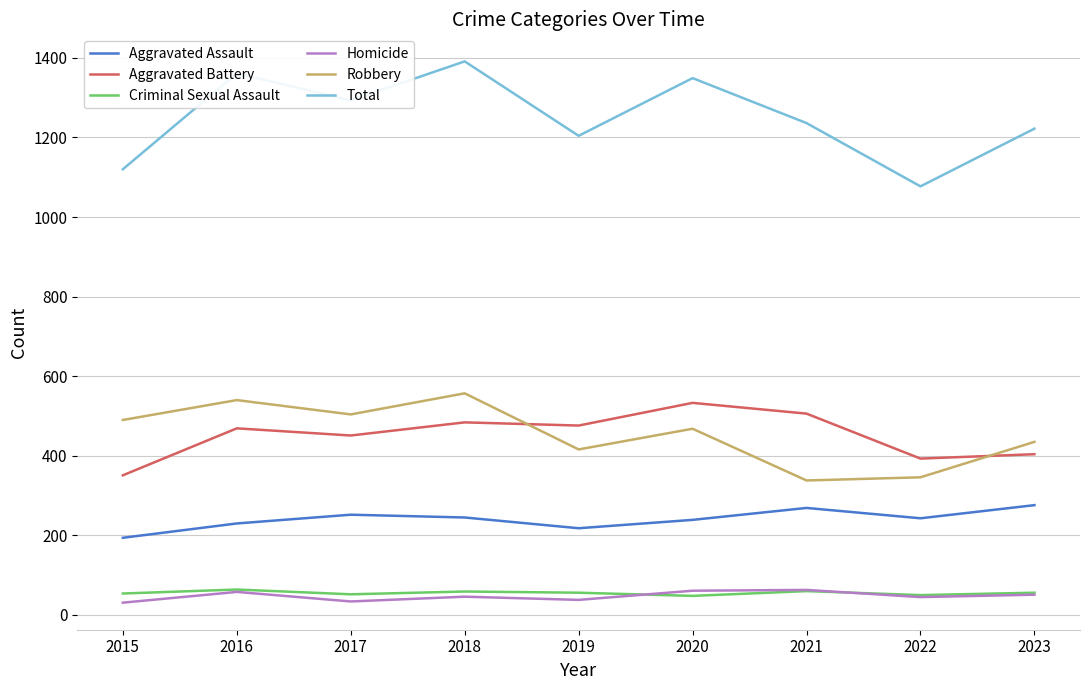

At which label does Total reach its minimum?

2022